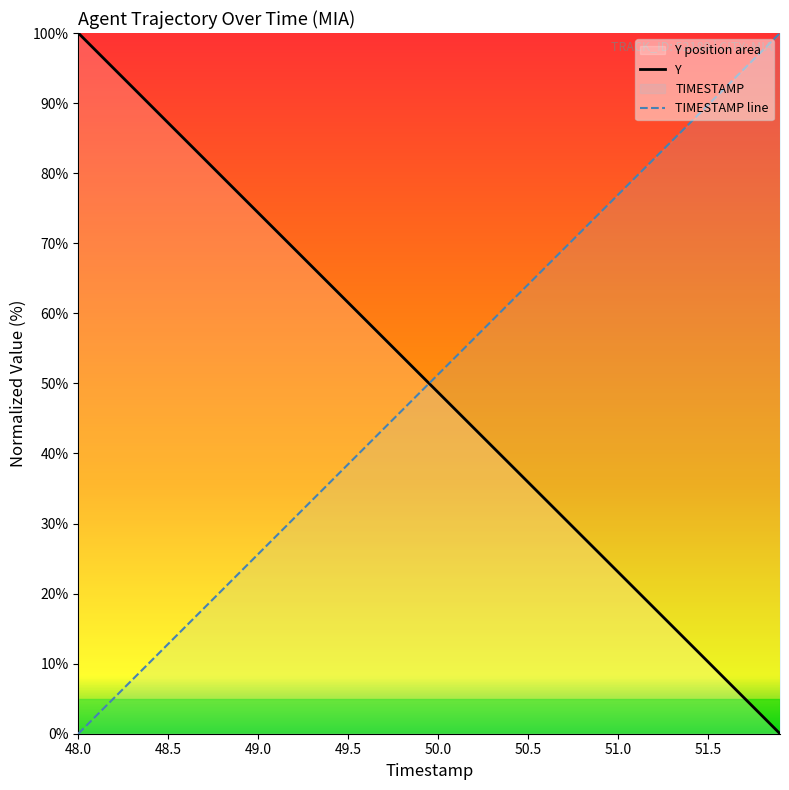

True or false: TIMESTAMP and Y cross at least once.

True